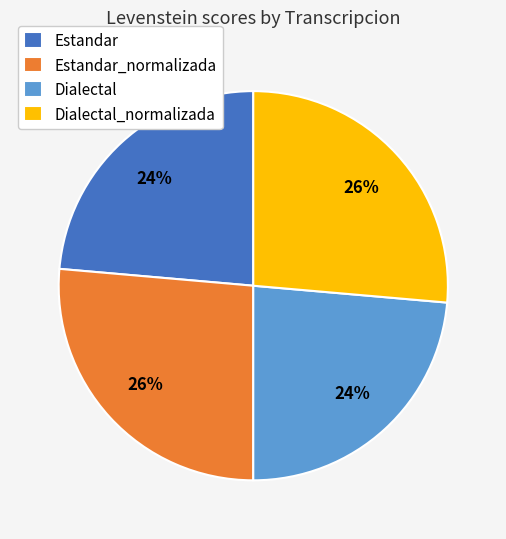

Does any single category account for the majority?

No